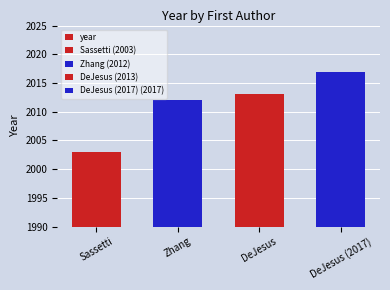

Which has a higher value, Sassetti or DeJesus?

DeJesus